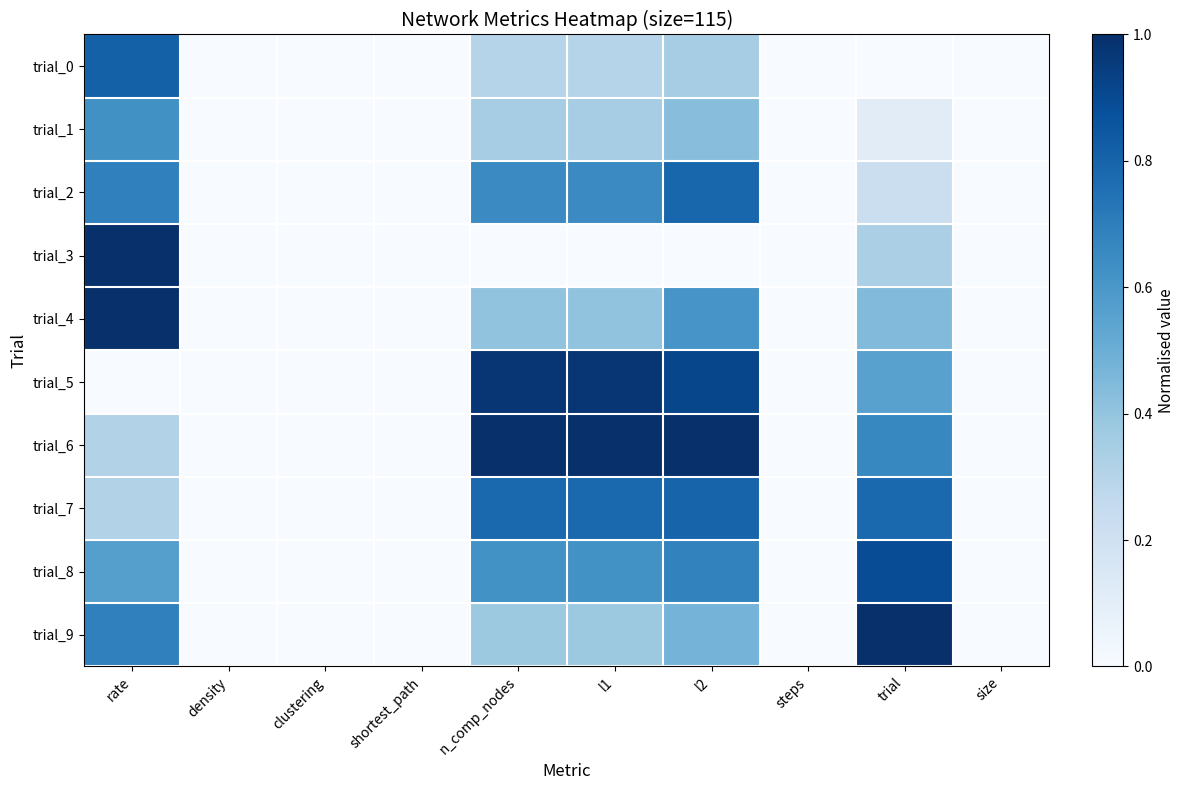

Reading left to right, what are all the values shown in this chart?

trial_0: rate=0.8	density=0.0	clustering=0.0	shortest_path=0.0	n_comp_nodes=0.3	l1=0.3	l2=0.4	steps=0.0	trial=0.0	size=0.0
trial_1: rate=0.6	density=0.0	clustering=0.0	shortest_path=0.0	n_comp_nodes=0.4	l1=0.4	l2=0.4	steps=0.0	trial=0.1	size=0.0
trial_2: rate=0.7	density=0.0	clustering=0.0	shortest_path=0.0	n_comp_nodes=0.6	l1=0.6	l2=0.8	steps=0.0	trial=0.2	size=0.0
trial_3: rate=1.0	density=0.0	clustering=0.0	shortest_path=0.0	n_comp_nodes=0.0	l1=0.0	l2=0.0	steps=0.0	trial=0.3	size=0.0
trial_4: rate=1.0	density=0.0	clustering=0.0	shortest_path=0.0	n_comp_nodes=0.4	l1=0.4	l2=0.6	steps=0.0	trial=0.4	size=0.0
trial_5: rate=0.0	density=0.0	clustering=0.0	shortest_path=0.0	n_comp_nodes=1.0	l1=1.0	l2=0.9	steps=0.0	trial=0.6	size=0.0
trial_6: rate=0.3	density=0.0	clustering=0.0	shortest_path=0.0	n_comp_nodes=1.0	l1=1.0	l2=1.0	steps=0.0	trial=0.7	size=0.0
trial_7: rate=0.3	density=0.0	clustering=0.0	shortest_path=0.0	n_comp_nodes=0.8	l1=0.8	l2=0.8	steps=0.0	trial=0.8	size=0.0
trial_8: rate=0.6	density=0.0	clustering=0.0	shortest_path=0.0	n_comp_nodes=0.6	l1=0.6	l2=0.7	steps=0.0	trial=0.9	size=0.0
trial_9: rate=0.7	density=0.0	clustering=0.0	shortest_path=0.0	n_comp_nodes=0.4	l1=0.4	l2=0.5	steps=0.0	trial=1.0	size=0.0